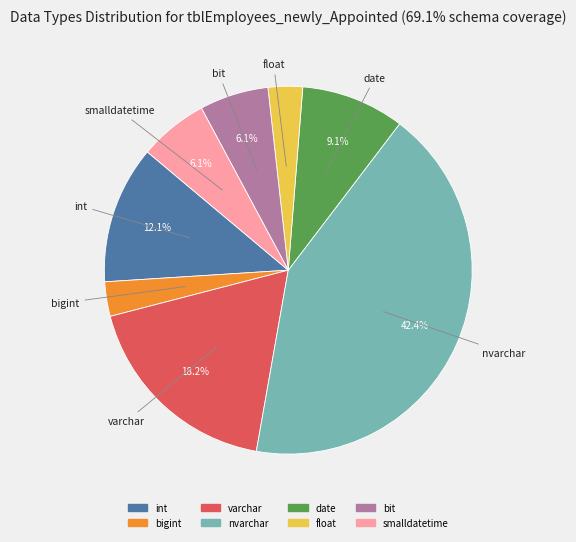

To the nearest percent, what portion does varchar represent?

18%